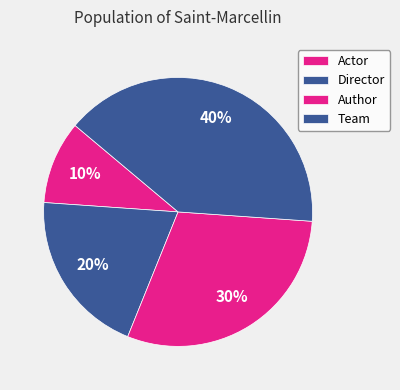

True or false: Director accounts for 7% of the total.

False